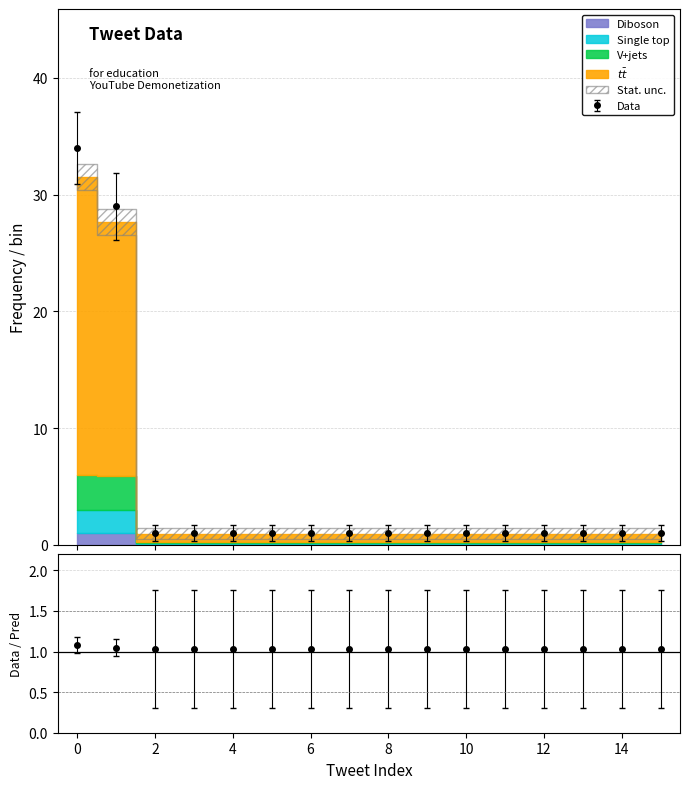

What is the value of the 5th point from the left?

1